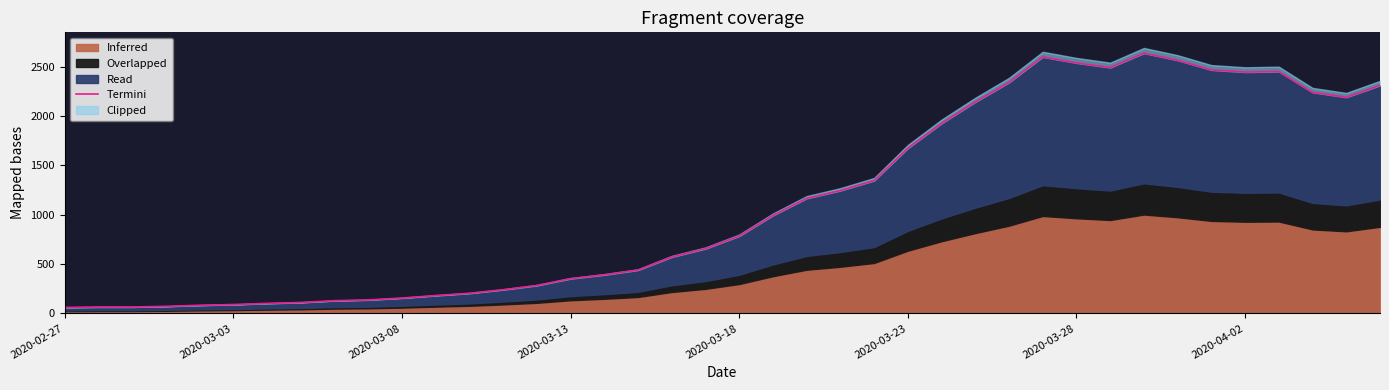

Reading left to right, extract all data points from this chart.

61	65	65	72	83	90	102	111	129	137	156	181	204	240	283	352	391	439	572	656	784	993	1166	1245	1346	1674	1926	2143	2341	2600	2539	2492	2638	2566	2468	2446	2452	2241	2191	2311